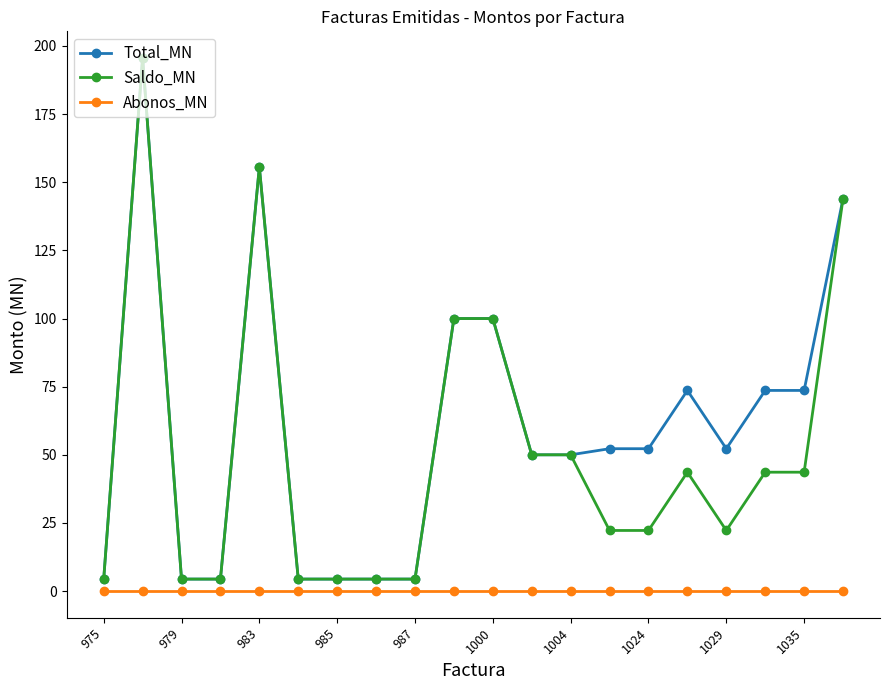

True or false: Abonos_MN and Saldo_MN cross at least once.

False